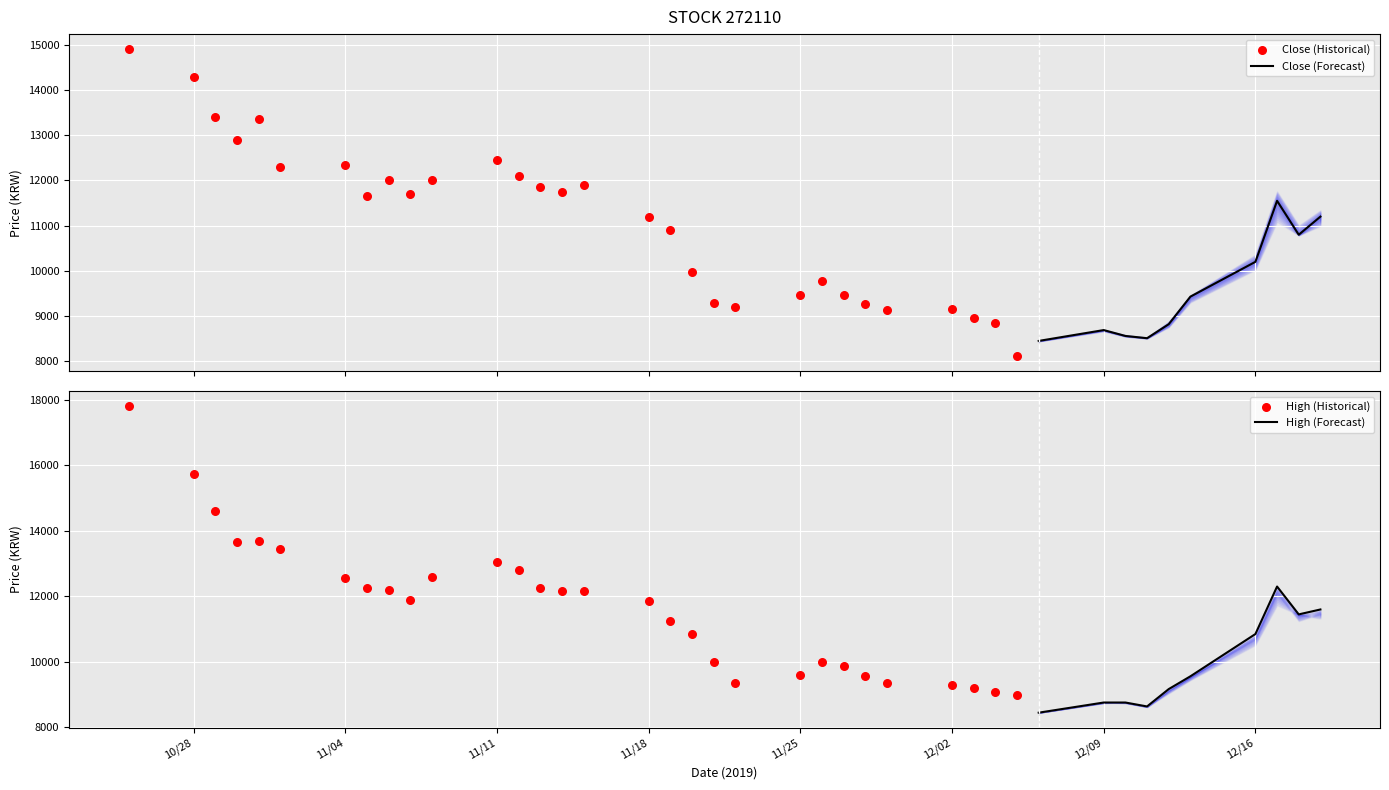

Where is High (Forecast) nearest to the value 10375?

12/16